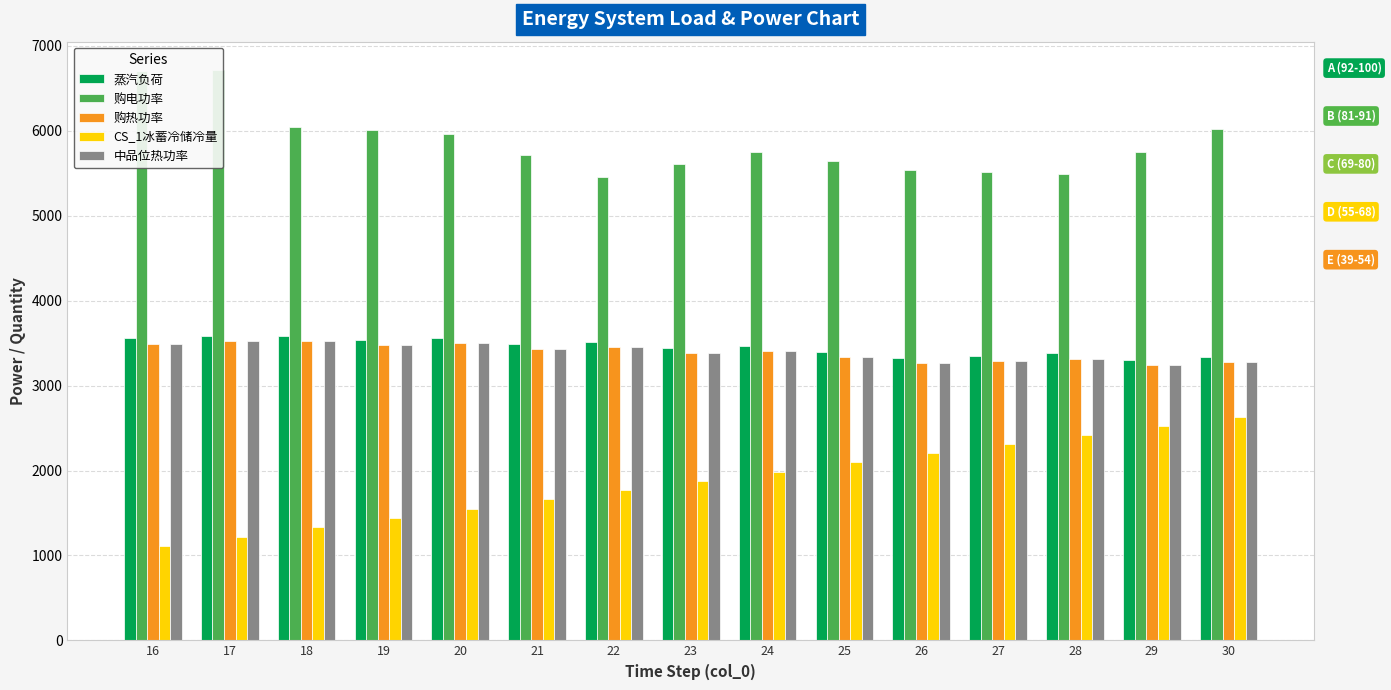

The CS_1冰蓄冷储冷量 series shows 2799.8 at 25. True or false?

False